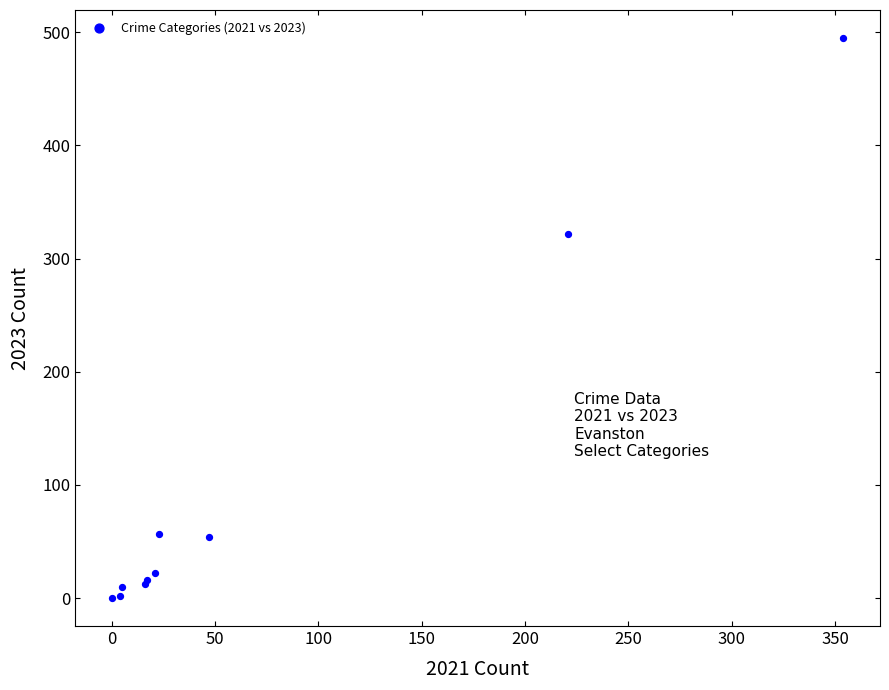

What Y value in the scatter plot is closest to 247?

322